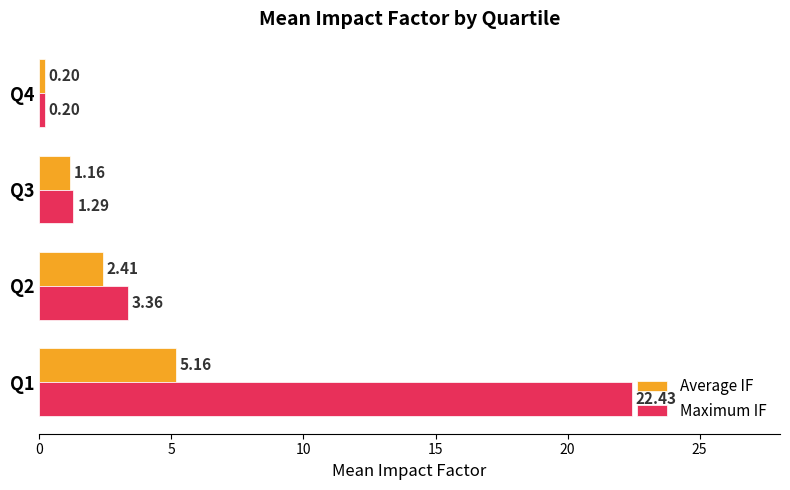

At which label is Average IF closest to 2?

Q2